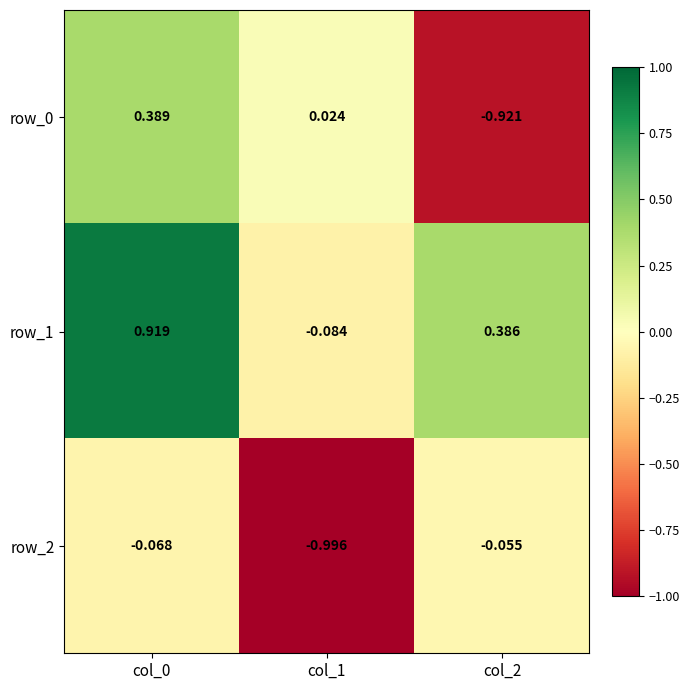

Reading left to right, extract all data points from this chart.

row_0: 0.4	0.0	-0.9
row_1: 0.9	-0.1	0.4
row_2: -0.1	-1.0	-0.1